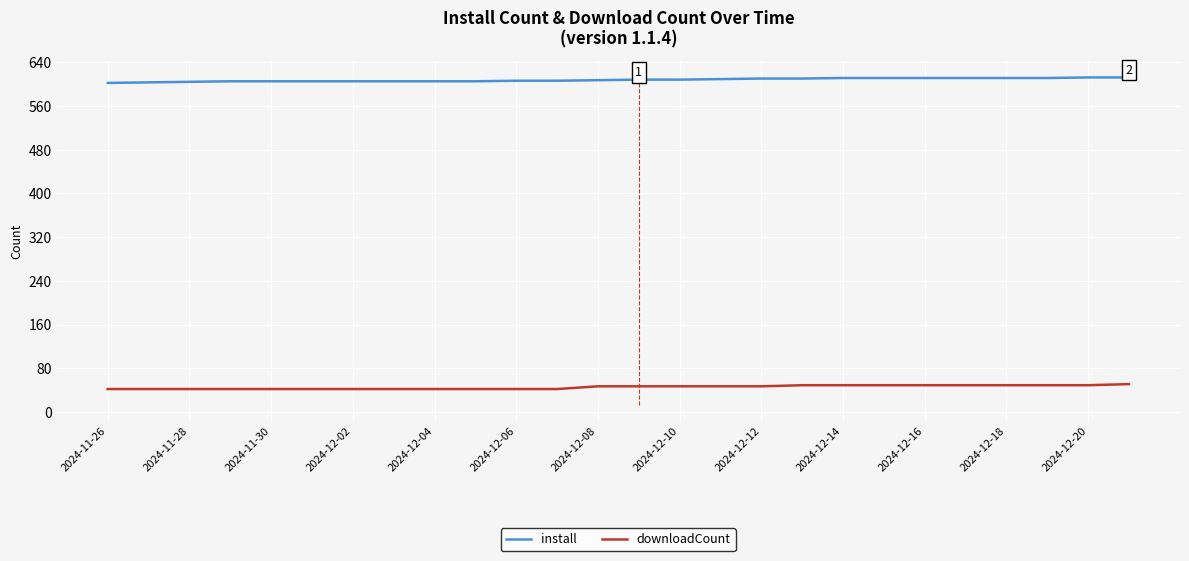

True or false: install and downloadCount intersect in this chart.

False